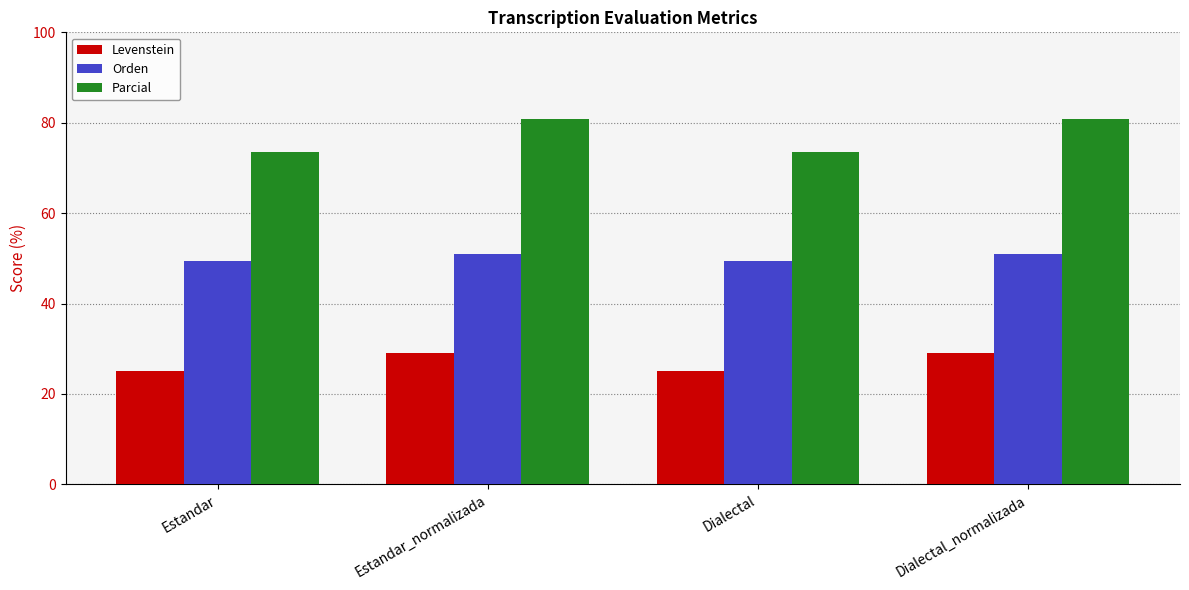

How many data points does each series have?

4